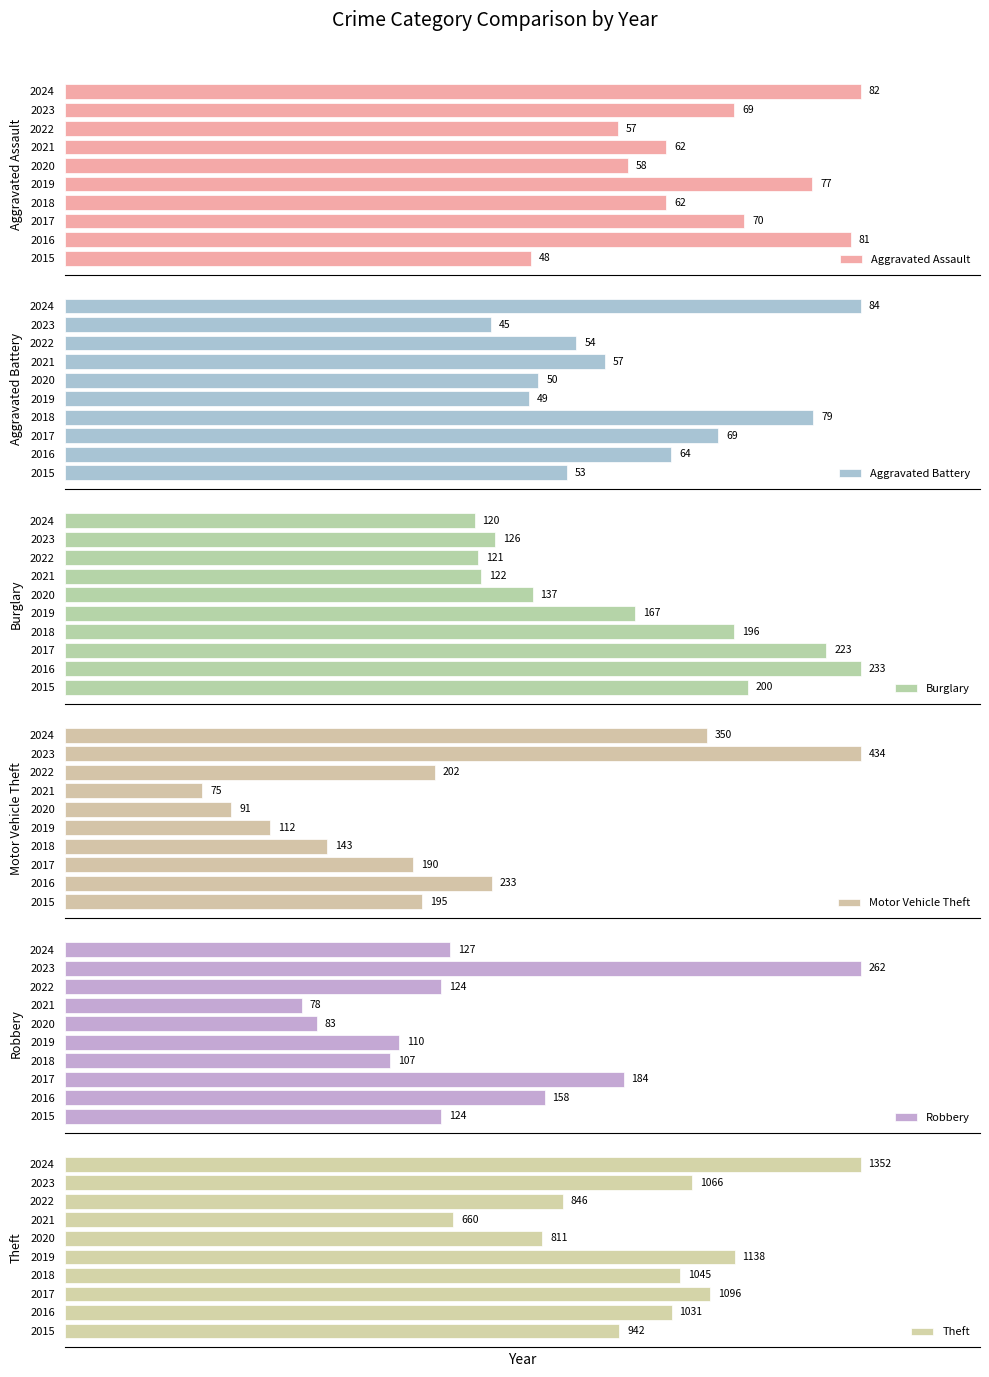

What is the average value of the Aggravated Assault series?

67